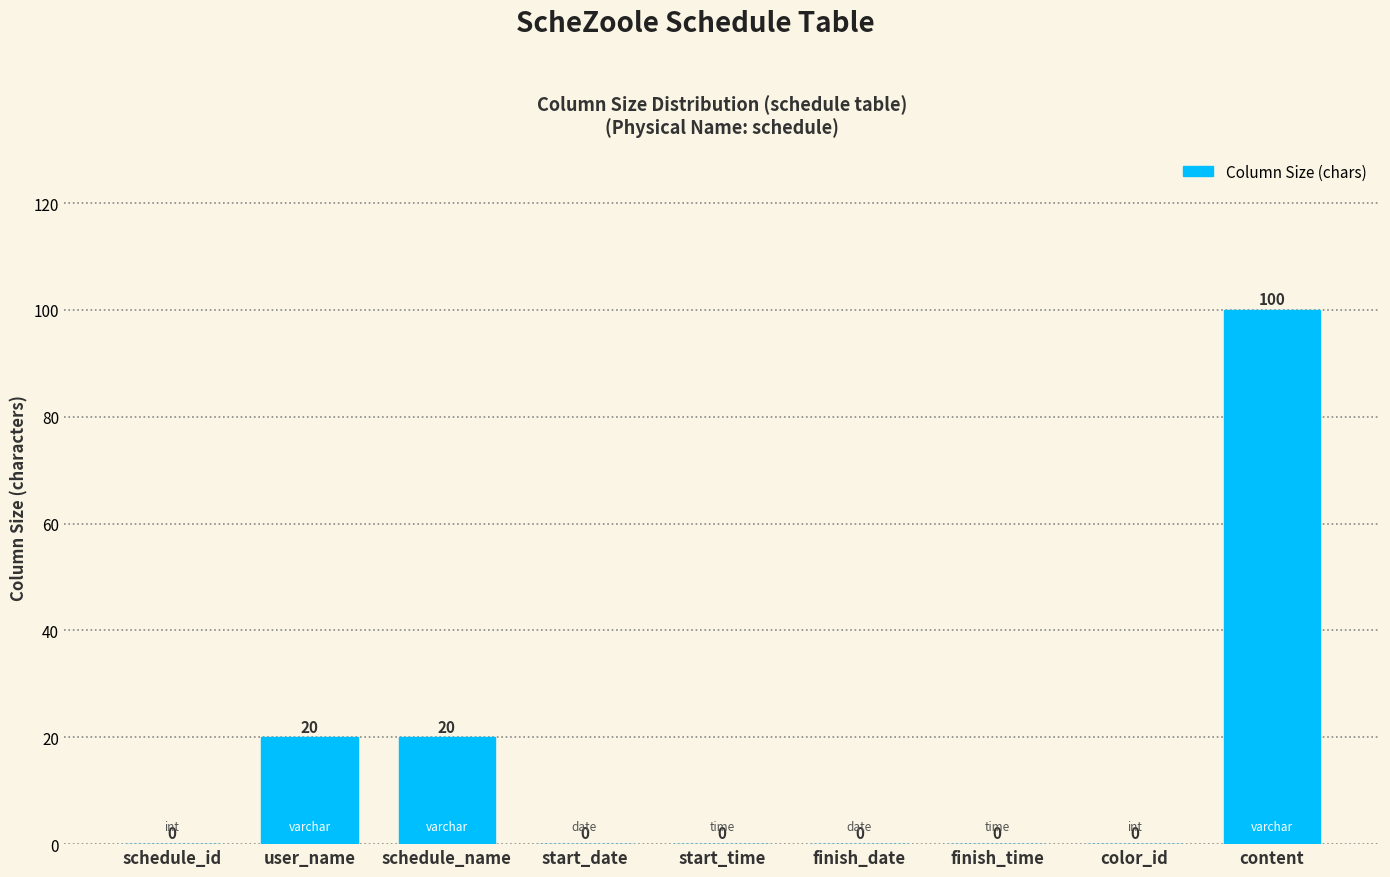

Reading left to right, list all the values displayed in this chart.

schedule_id=0	user_name=20	schedule_name=20	start_date=0	start_time=0	finish_date=0	finish_time=0	color_id=0	content=100